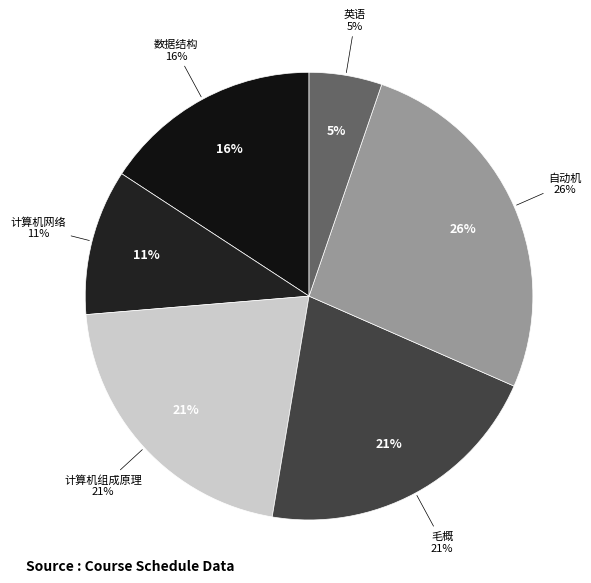

Is there a majority slice in this chart?

No